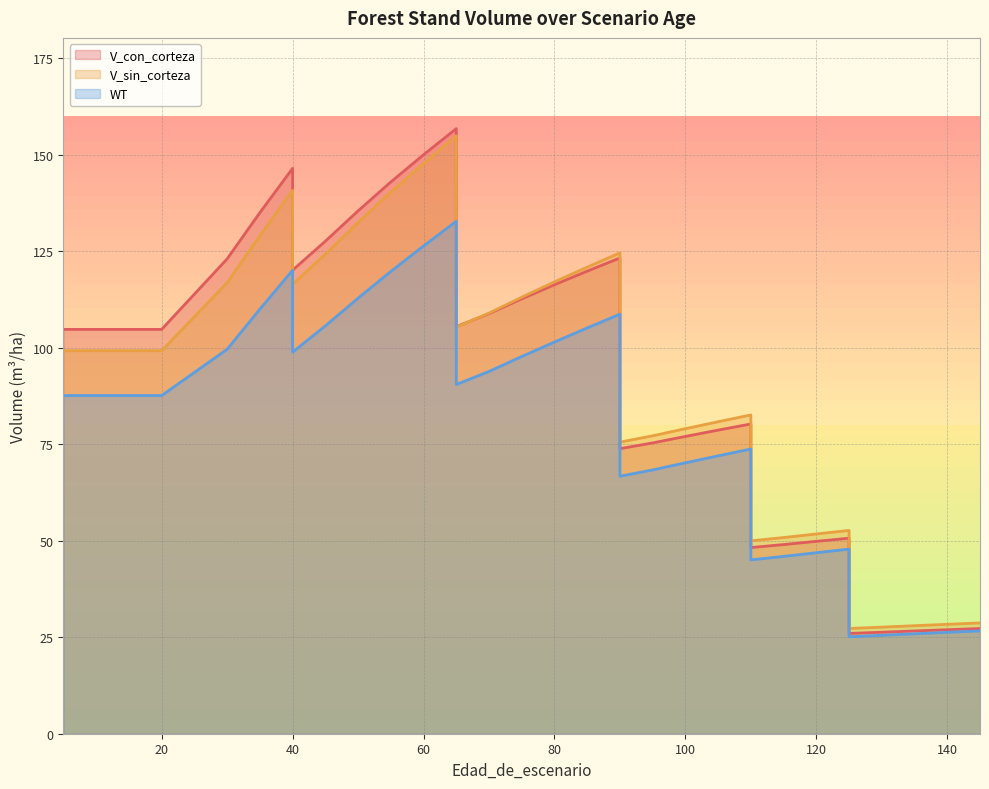

What is the difference between the V_con_corteza values at 90 and 120?

73.4